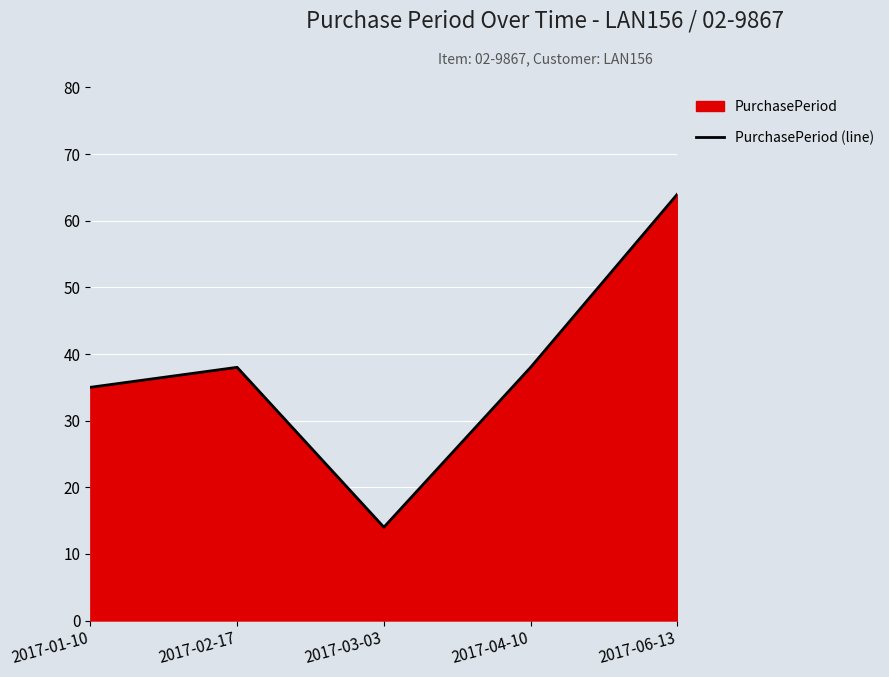

Reading left to right, list all the values displayed in this chart.

2017-01-10=35	2017-02-17=38	2017-03-03=14	2017-04-10=38	2017-06-13=64